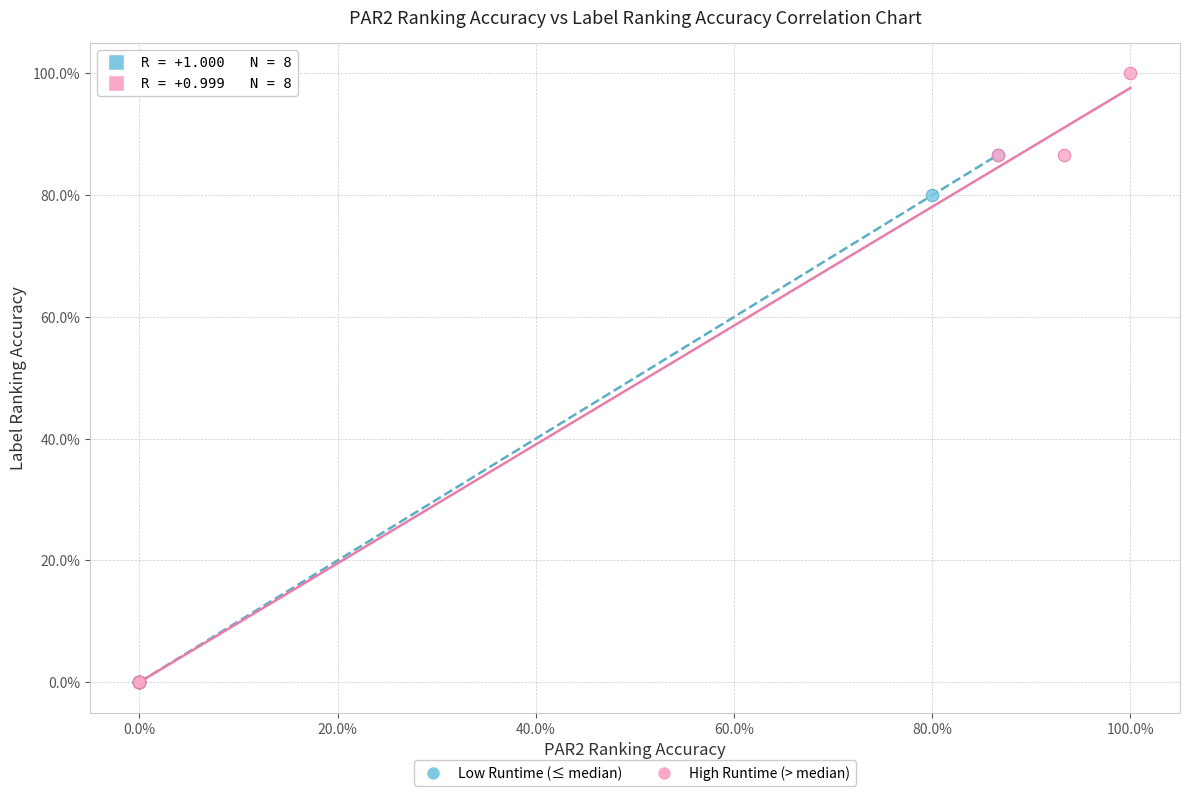

Which series has the widest spread of Y values?

High Runtime (> median)